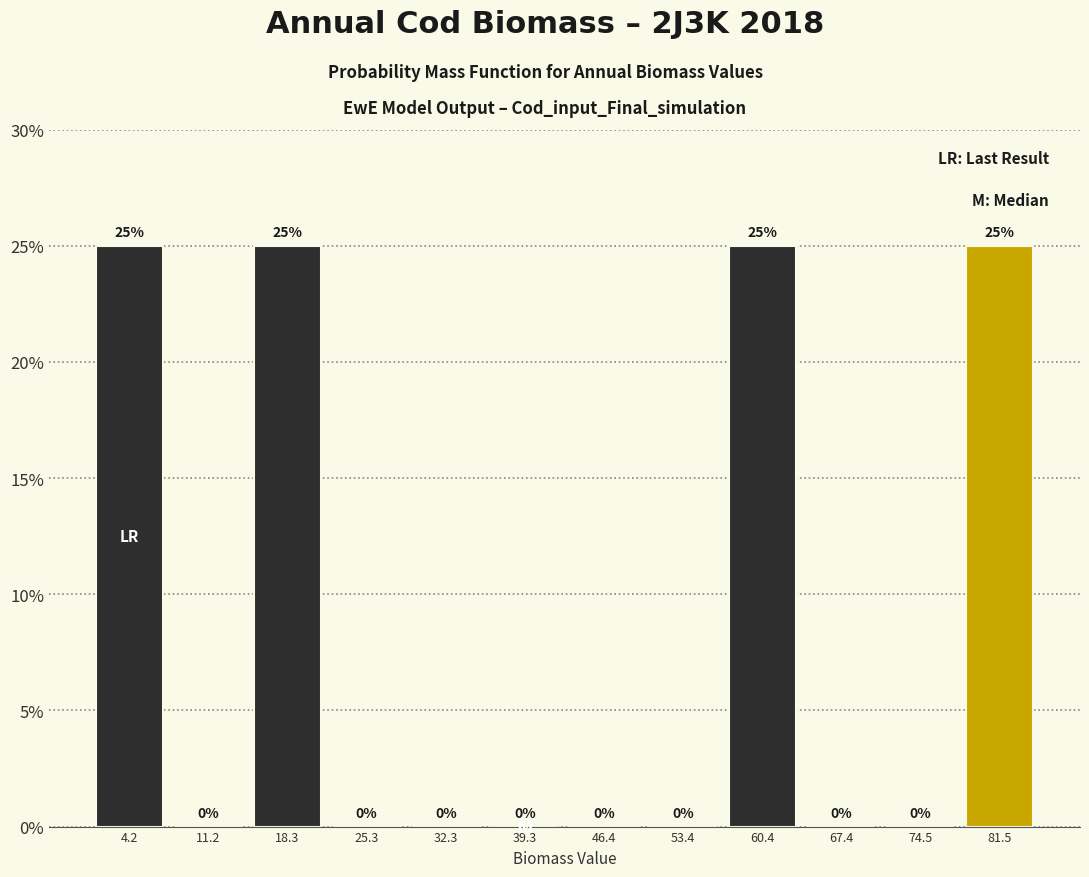

What is the height of the bar covering 78 to 85 on the x-axis? The bar edges are not printed on the chart, so give them approximately, as read against the axis.

25